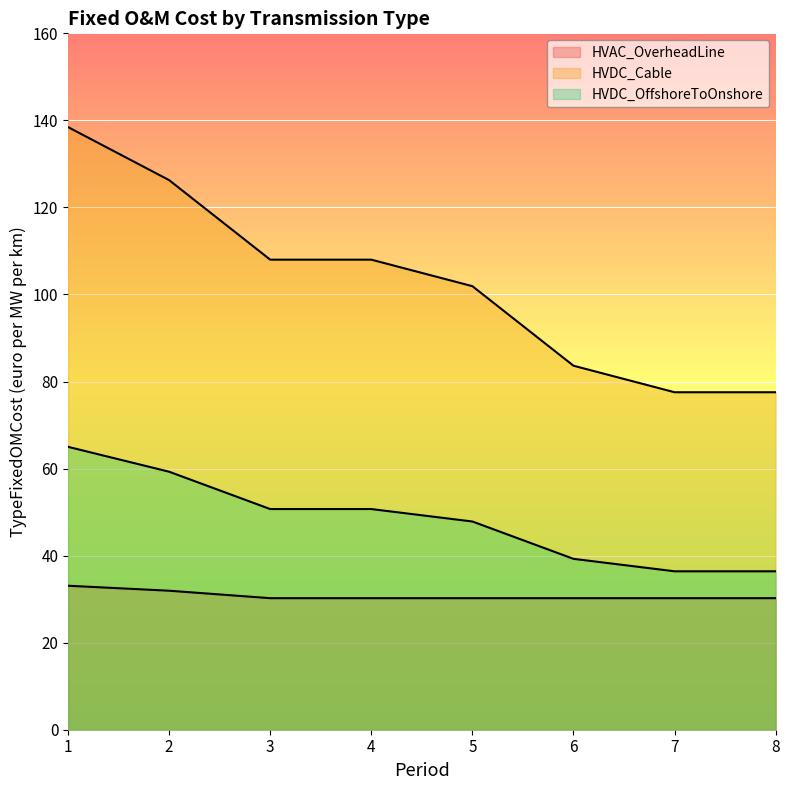

Is the value of HVAC_OverheadLine at 6 greater than the value of HVDC_Cable at 6?

No